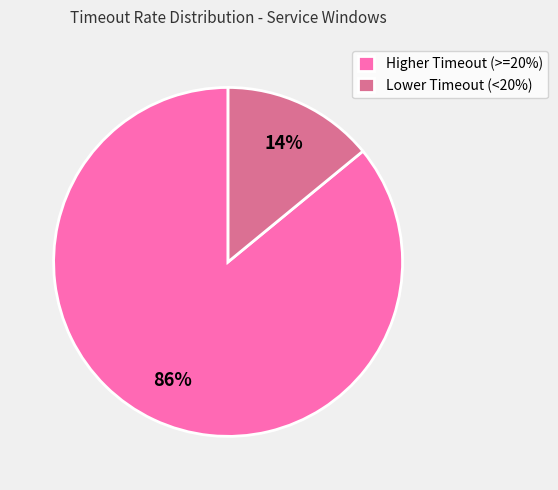

Is it true that Higher Timeout (>=20%) is 86% of the pie?

True